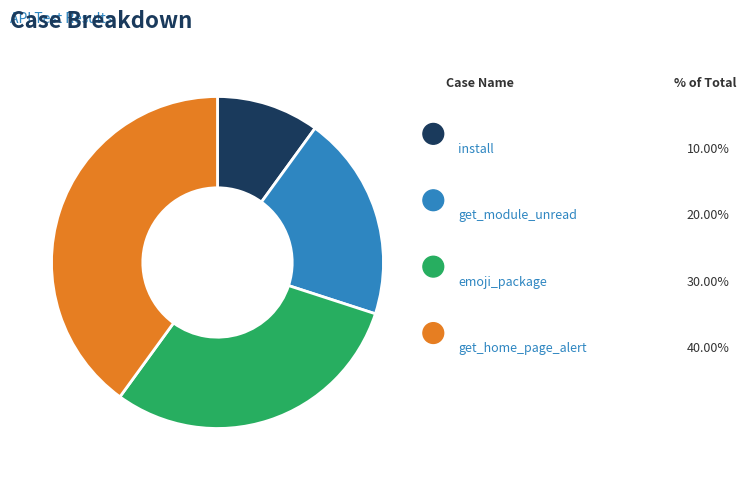

To the nearest percent, what percentage of the pie is install?

10%